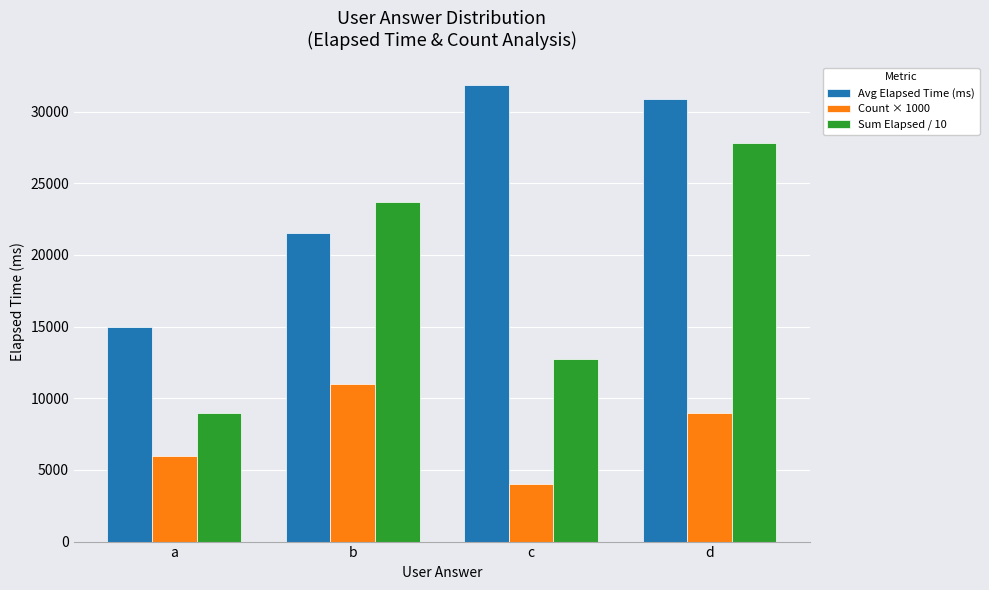

What is the difference between the Avg Elapsed Time (ms) values at c and d?

958.0